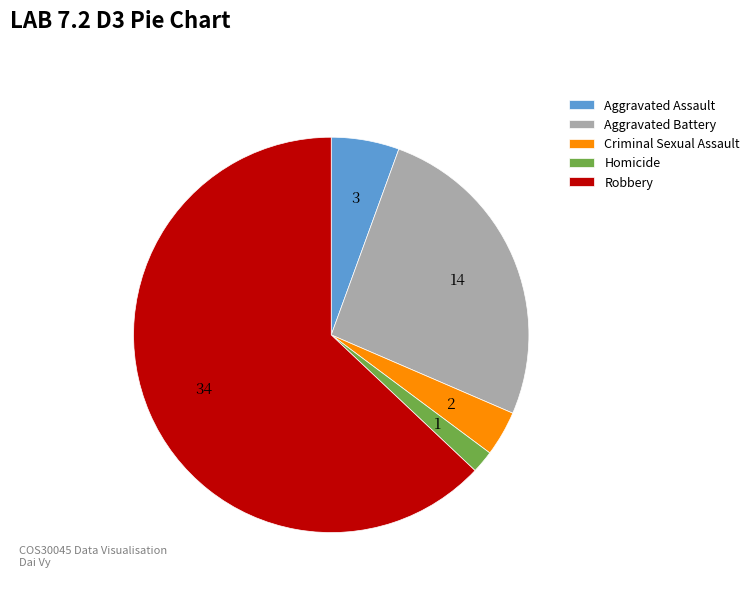

Between Criminal Sexual Assault and Aggravated Assault, which is larger?

Aggravated Assault